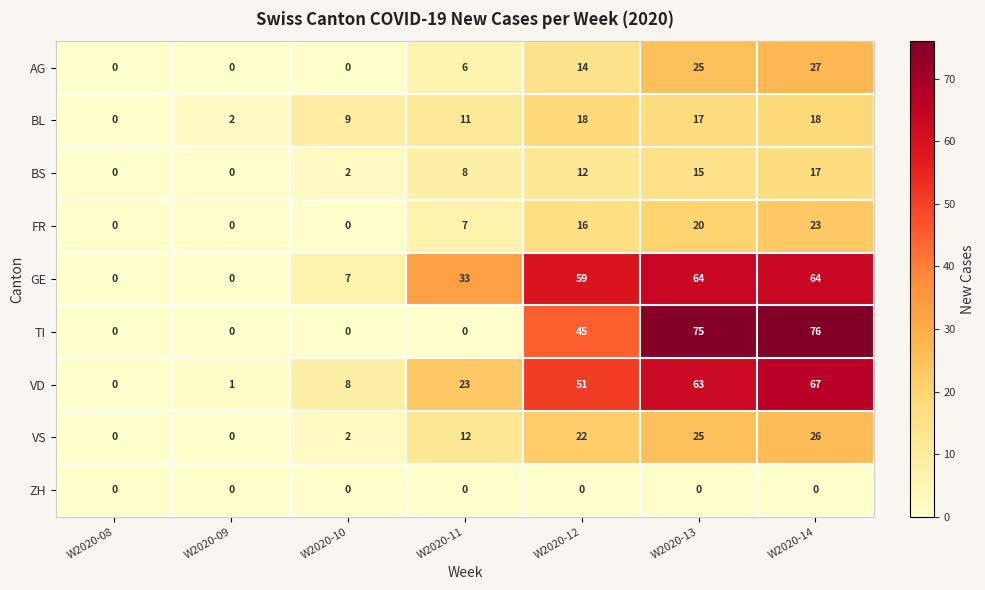

At which label is TI closest to 38?

W2020-12